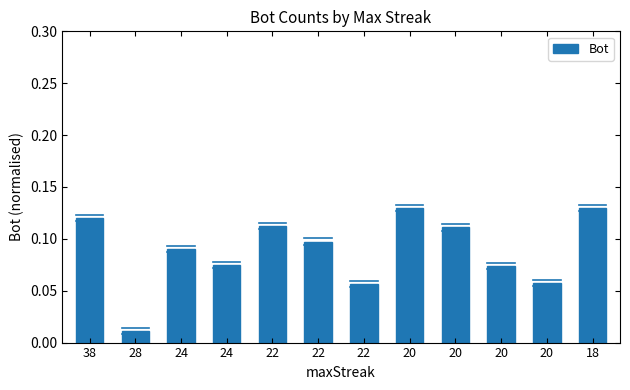

Does the chart contain any negative values?

No